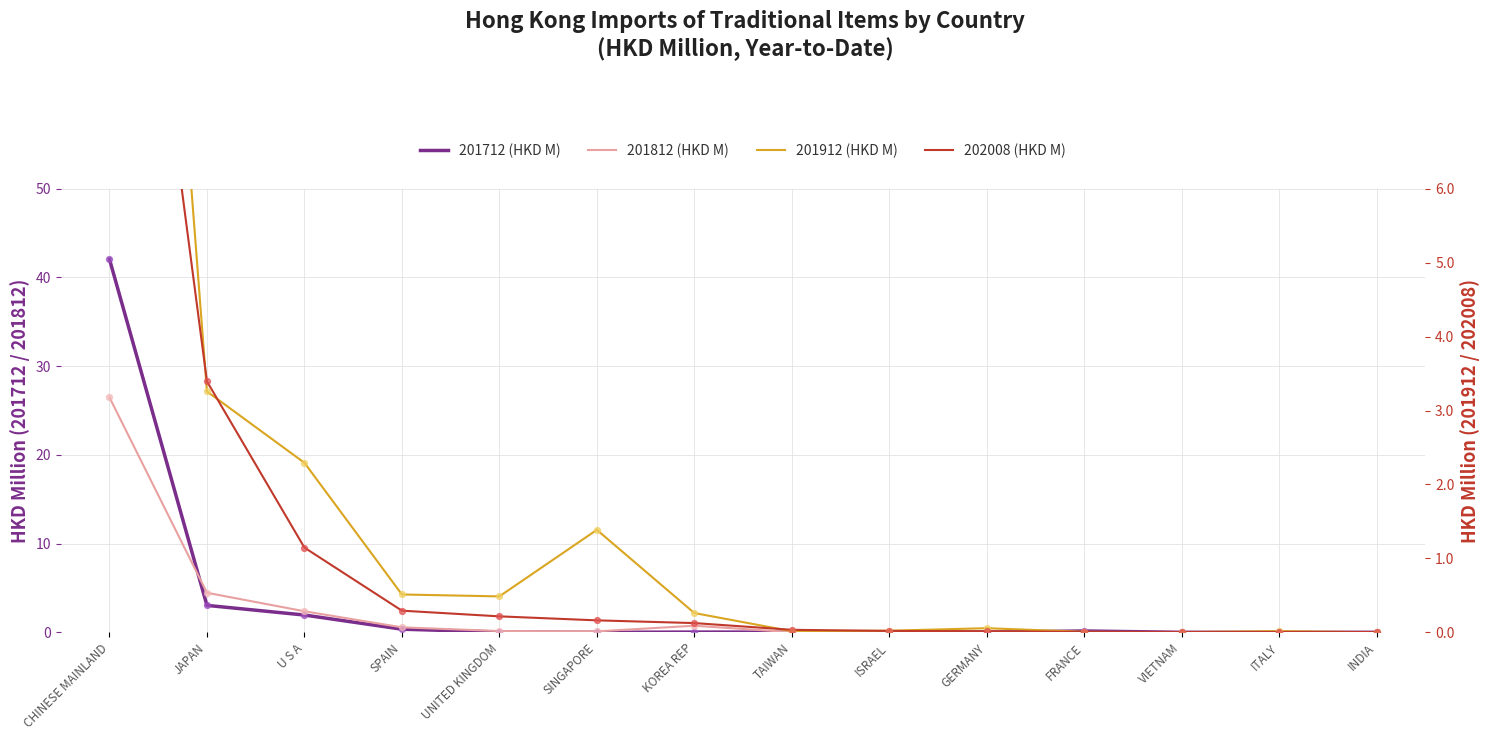

At how many categories does at least one series exceed 3?

2